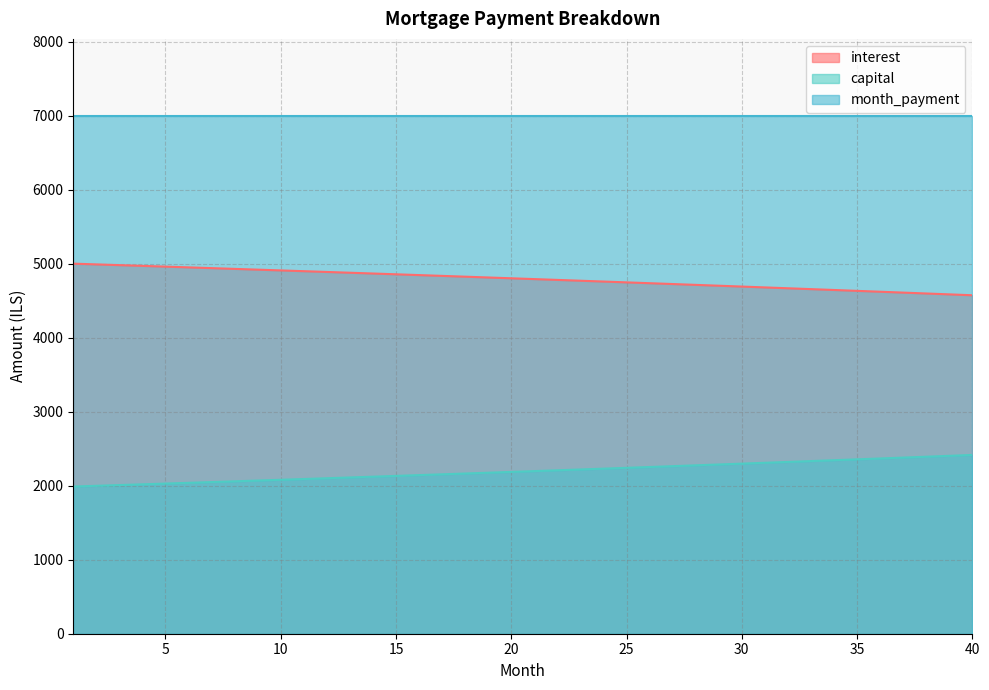

Rank the series by their maximum value, from lowest to highest.

capital, interest, month_payment